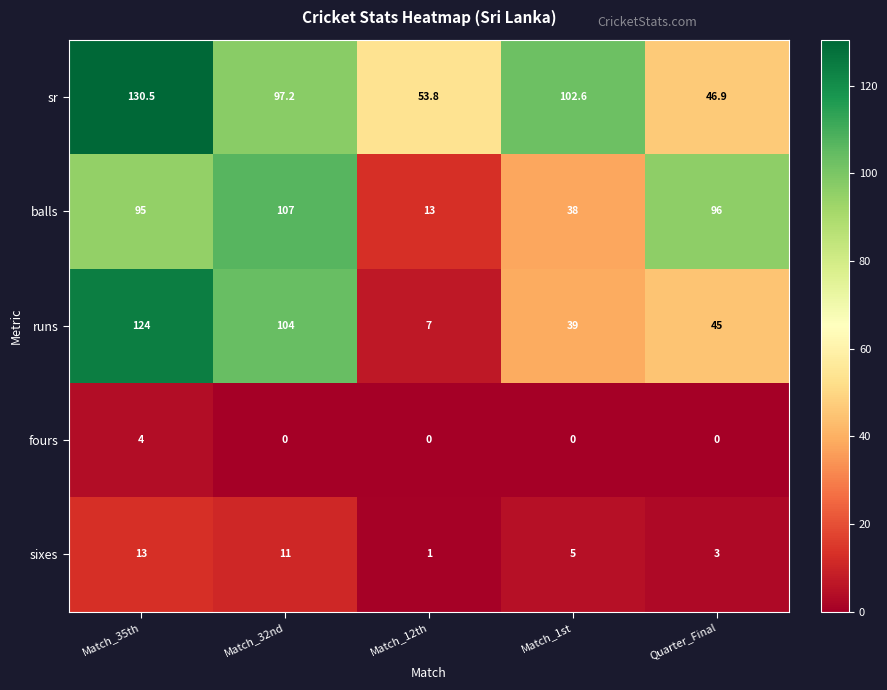

List the series in order of their peak value, highest first.

sr, runs, balls, sixes, fours